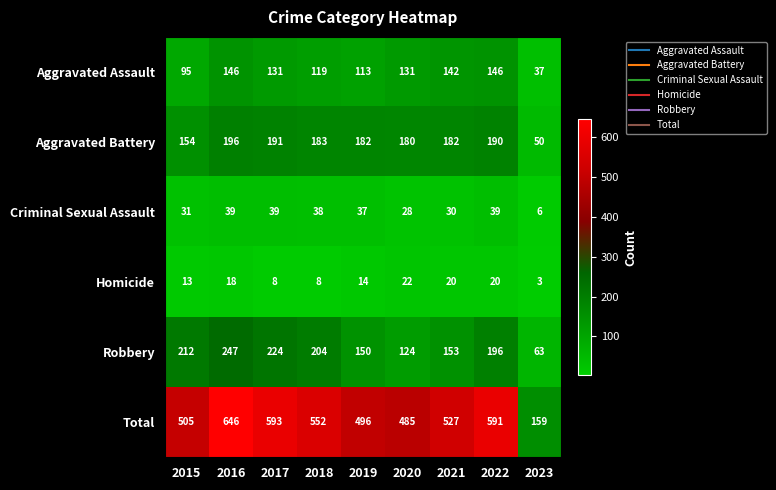

At which category does the chart reach its minimum across all series?

2023